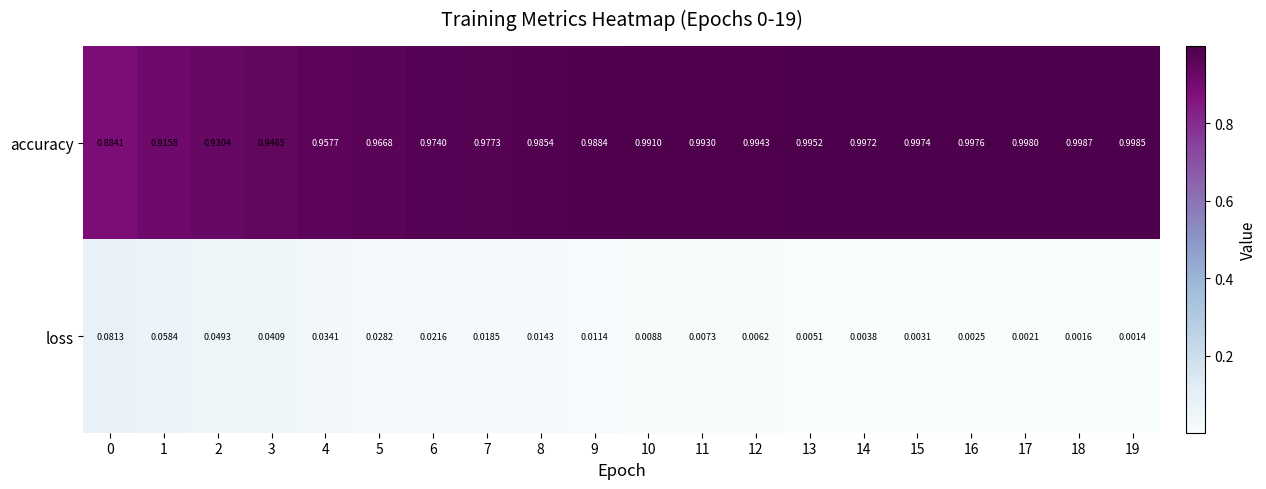

At how many categories does at least one series exceed 0?

20